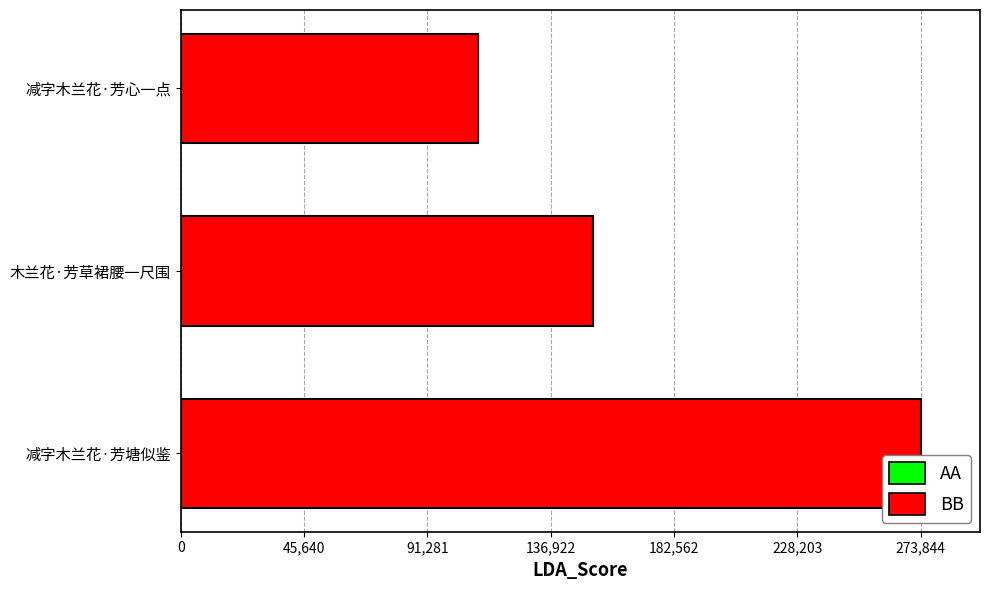

What is the difference between the maximum and minimum values?

163965